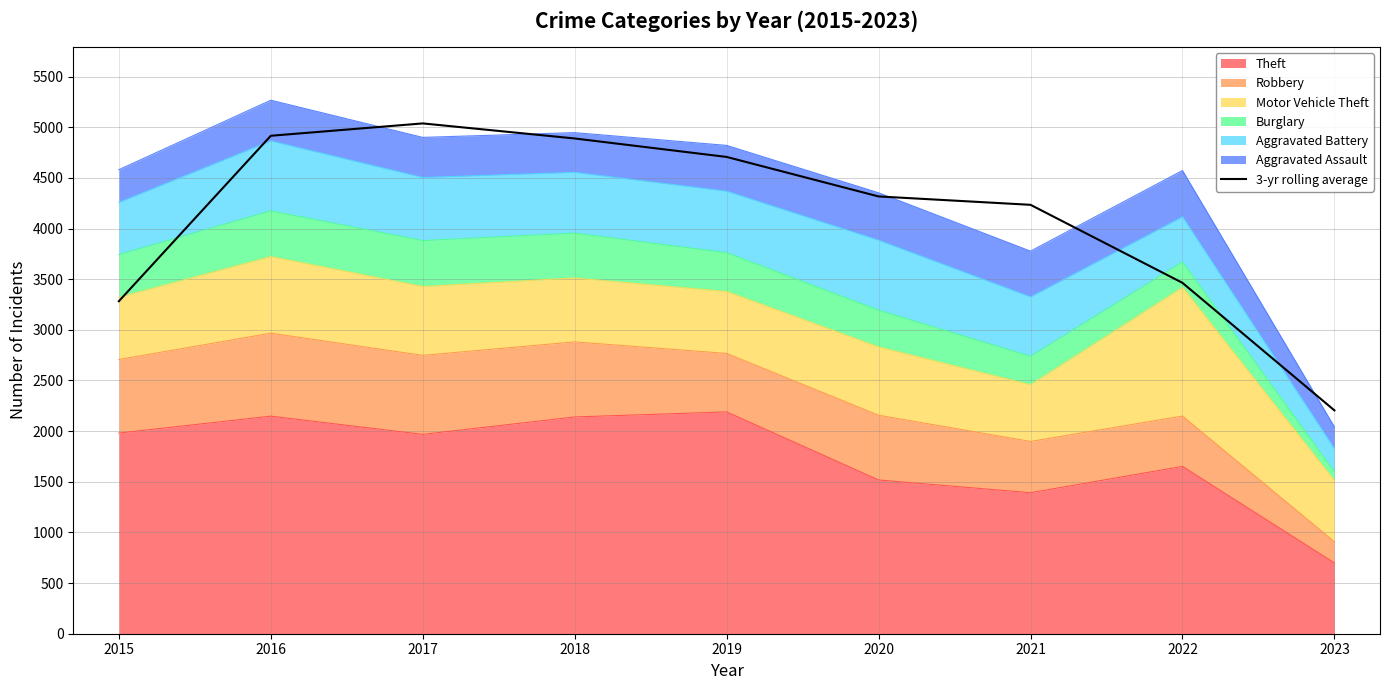

List the labels in order of value, largest first.

2017, 2016, 2018, 2019, 2020, 2021, 2022, 2015, 2023